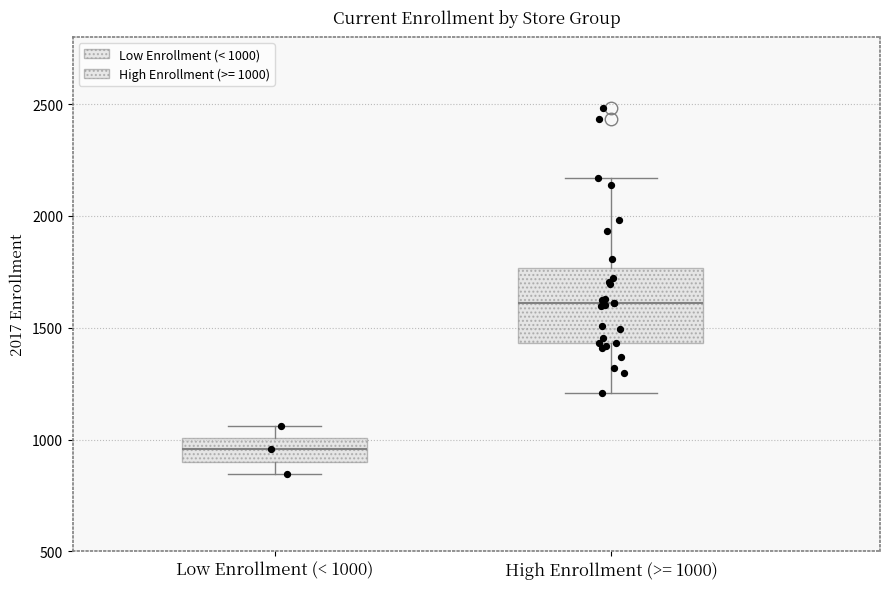

Reading left to right, read every box against the y-axis: the position of its median line, the range the box covers, and the ends of its whiskers. The values are not printed on the chart, so give them approximately, as read against the axis.

Low Enrollment (< 1000): median 950, box 900 to 1000, whiskers 850 to 1050
High Enrollment (>= 1000): median 1600, box 1450 to 1750, whiskers 1200 to 2150